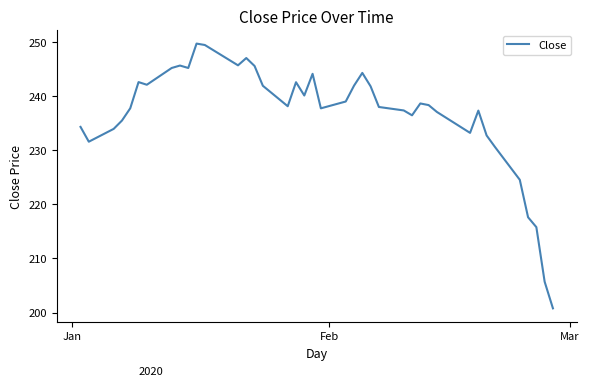

What is the difference between the maximum and minimum values?

48.9